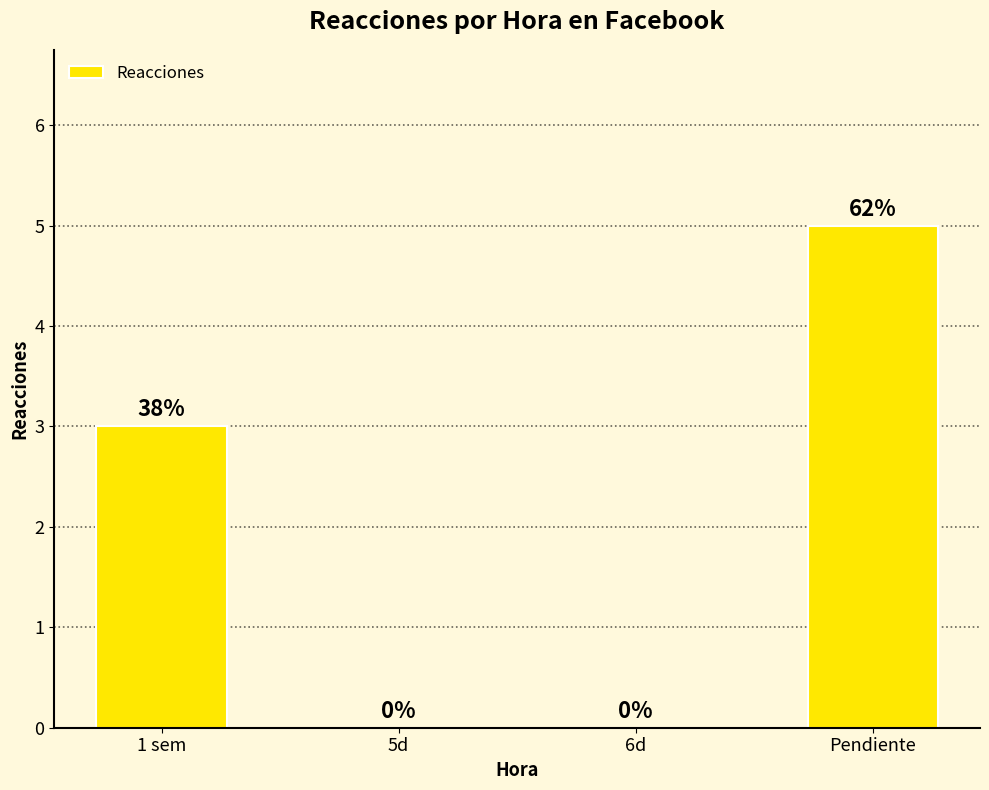

How many series are shown in this chart?

1